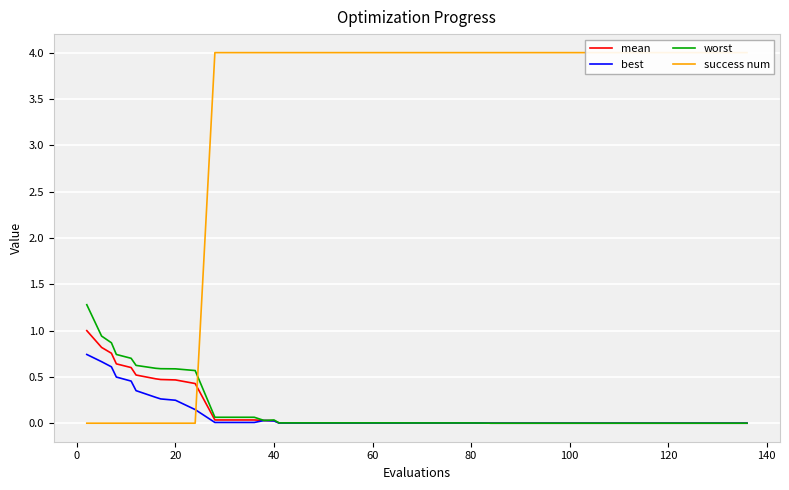

What is the highest value of the best series?

0.7